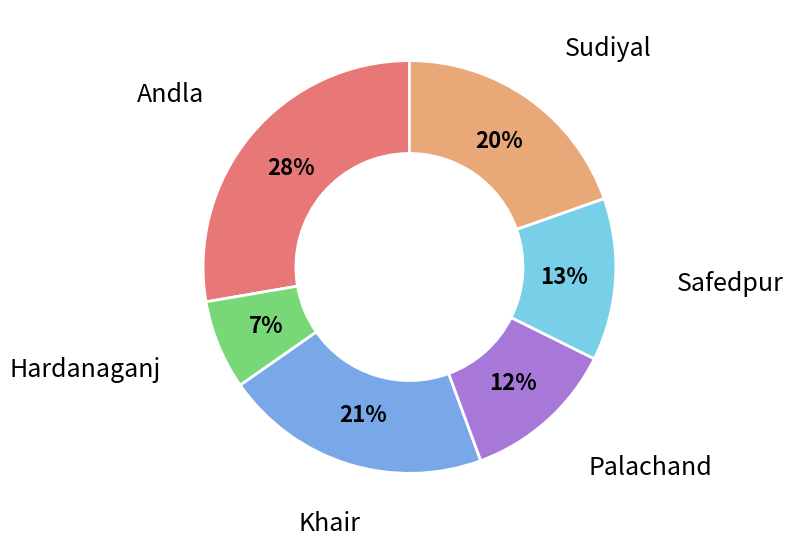

Which has a higher value, Safedpur or Hardanaganj?

Safedpur